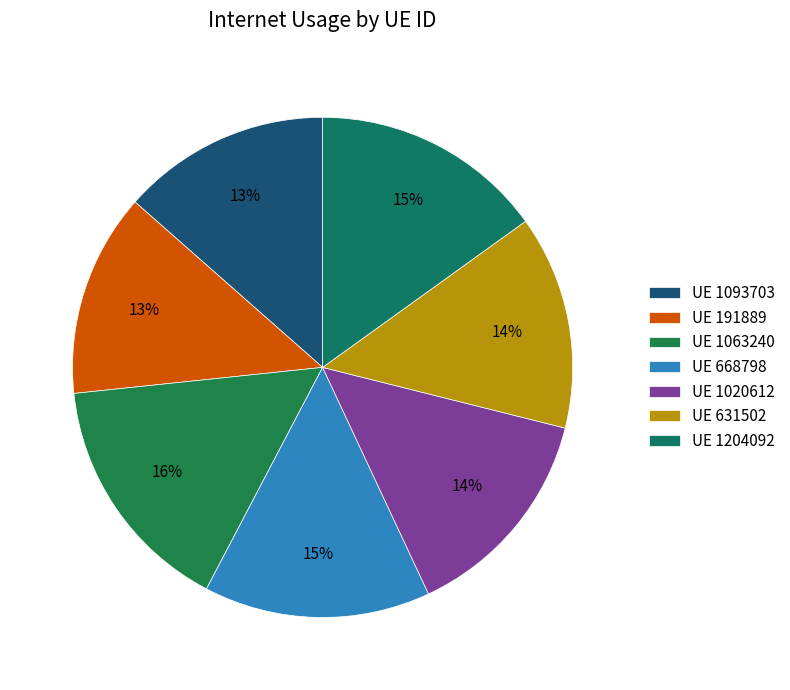

To the nearest percent, what is the average slice percentage?

14%